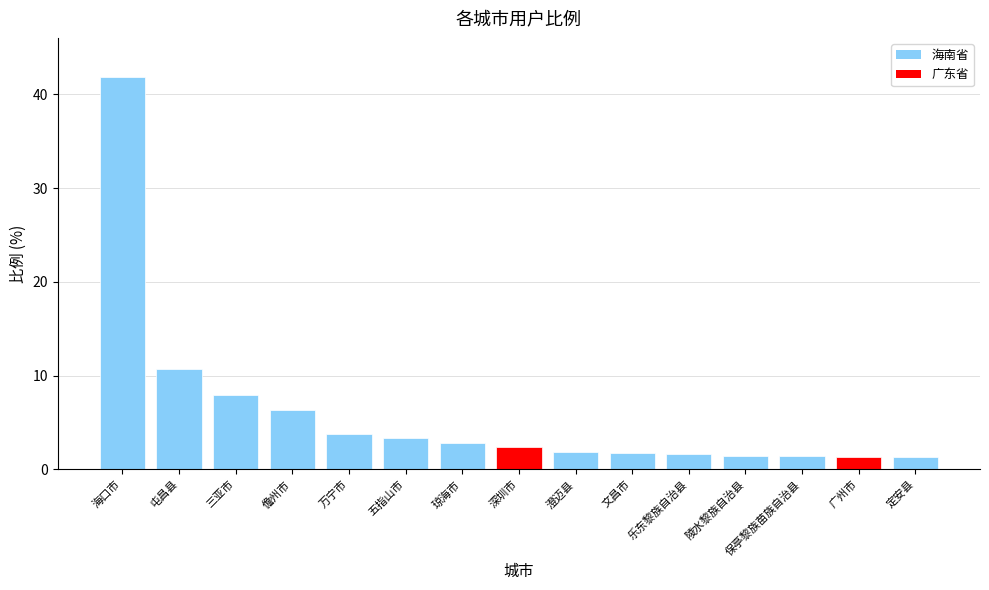

What is the value of the 14th bar from the left?

1.4